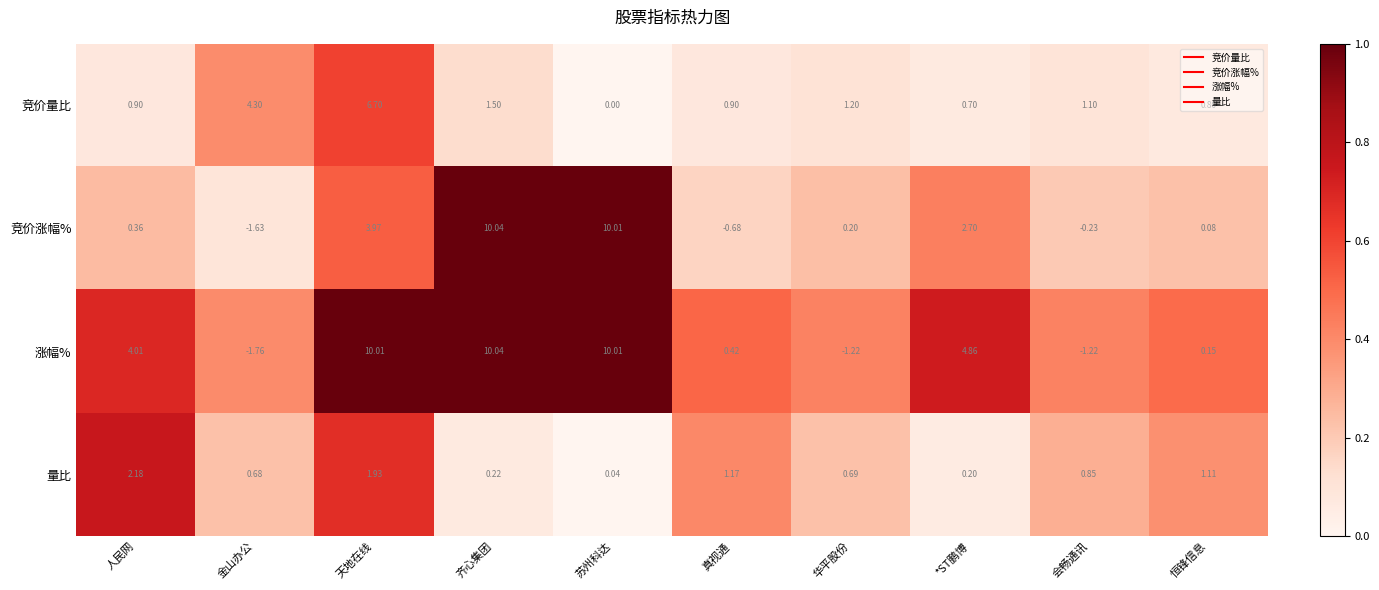

Where is 涨幅% nearest to the value 4?

人民网